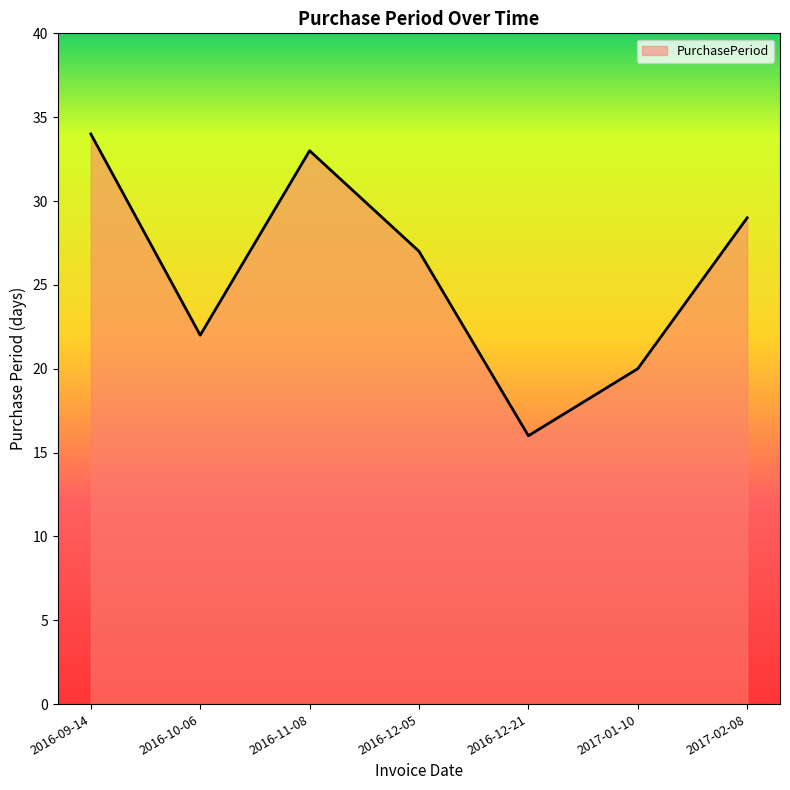

List the labels in order of value, smallest first.

2016-12-21, 2017-01-10, 2016-10-06, 2016-12-05, 2017-02-08, 2016-11-08, 2016-09-14